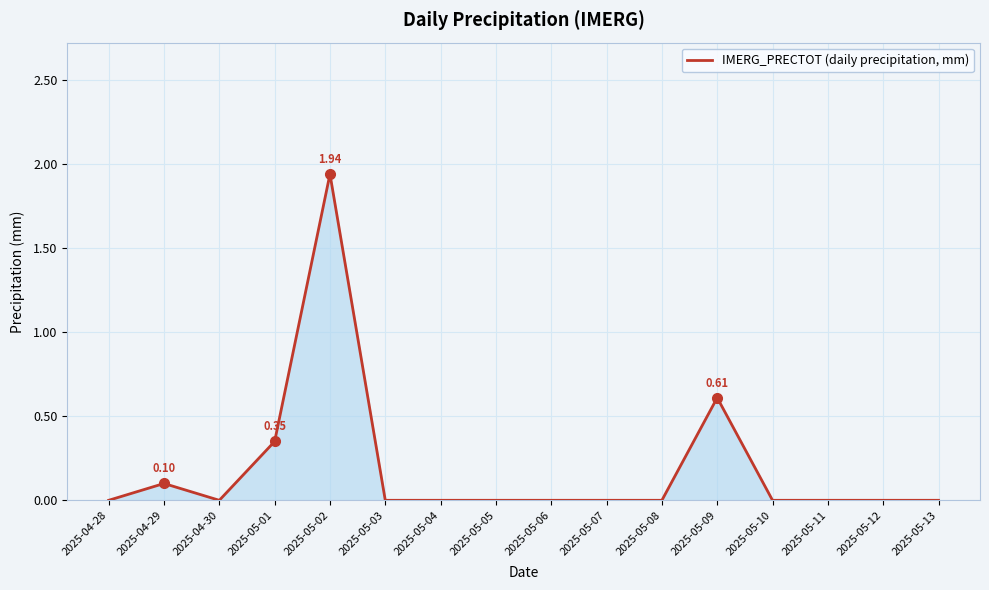

What position from the left is 2025-04-29?

2